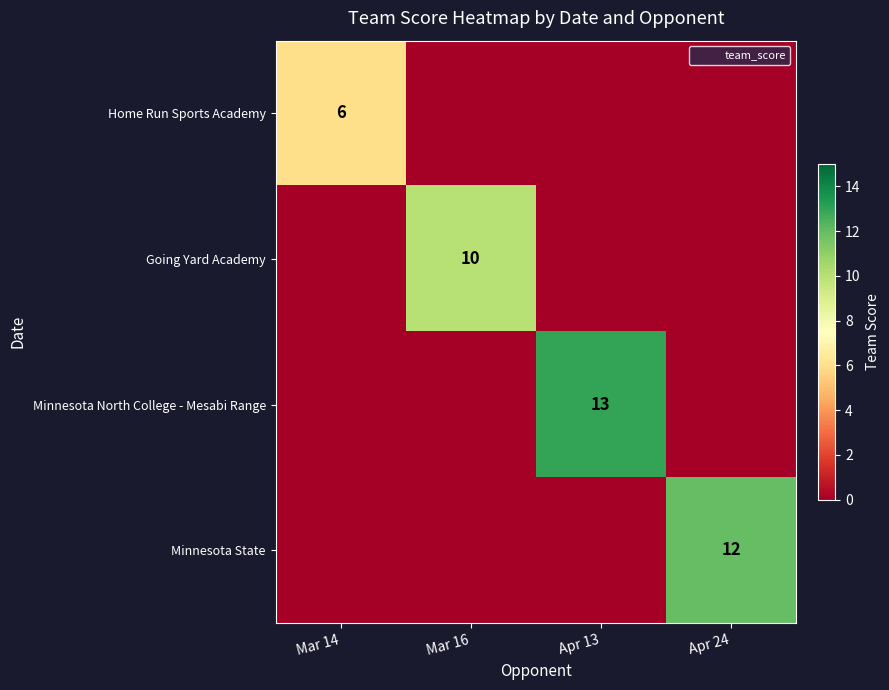

Rank the series at Mar 14 from lowest to highest value.

Going Yard Academy, Minnesota North College - Mesabi Range, Minnesota State, Home Run Sports Academy